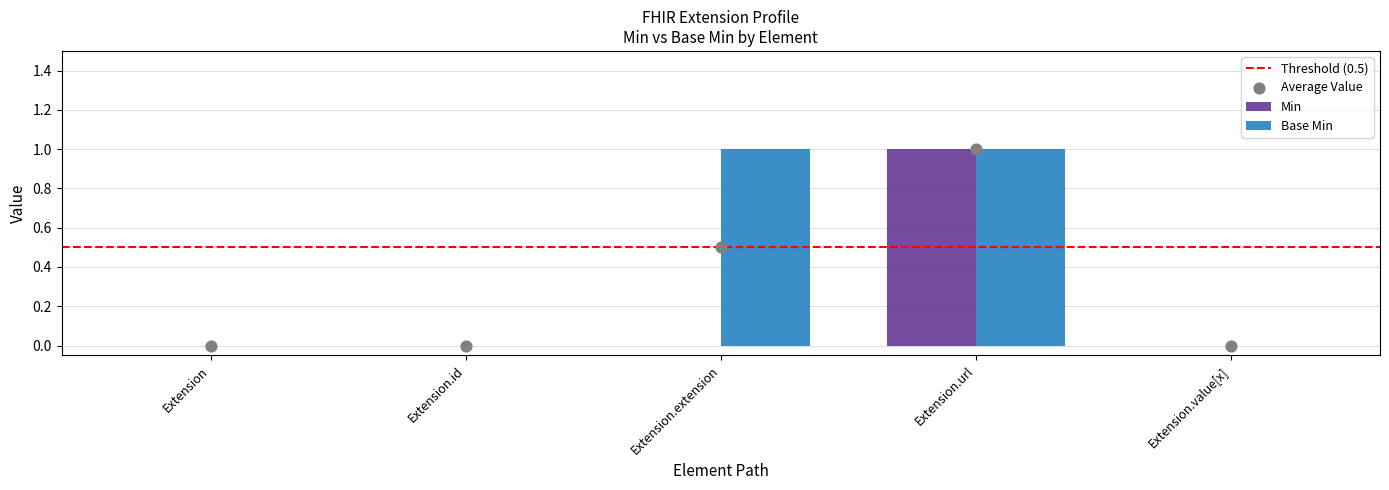

Which series contains the lowest Y value?

Min